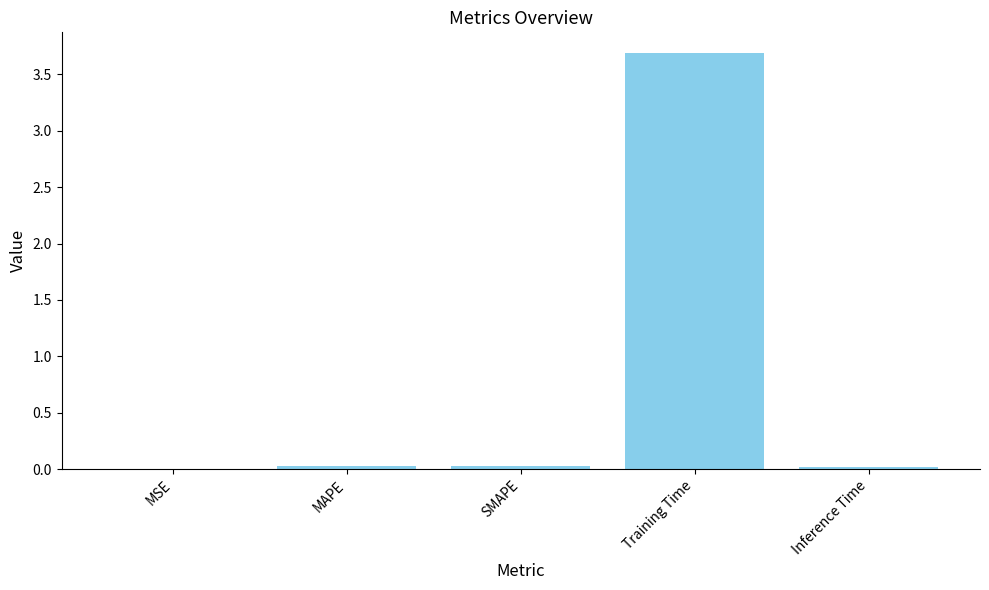

The chart shows a value of 0.0 at MAPE. True or false?

True